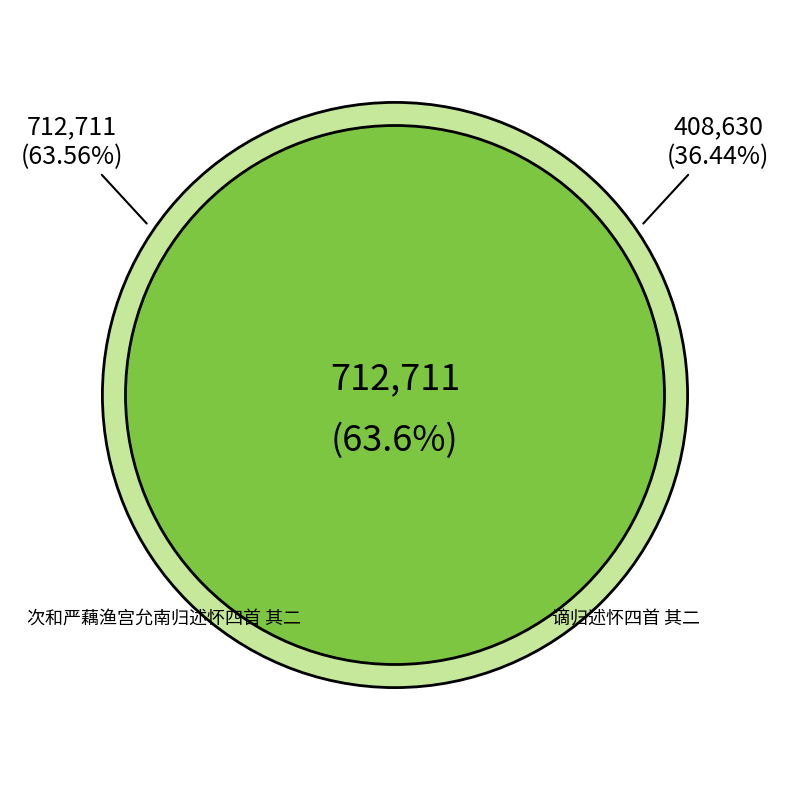

Which category has the smallest portion of the pie?

谪归述怀四首 其二